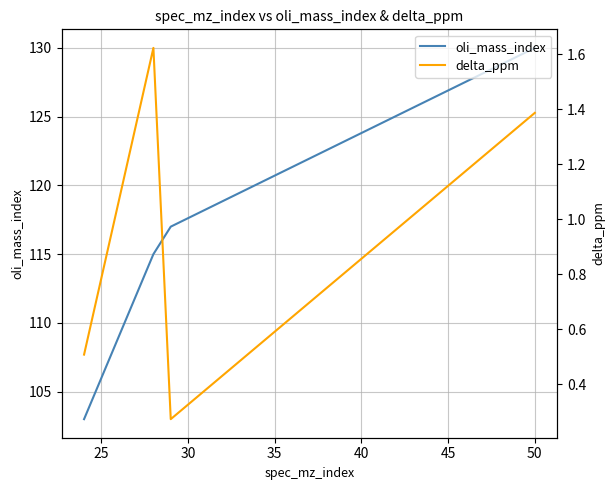

What is the difference between the maximum and second lowest values in the oli_mass_index series?

15